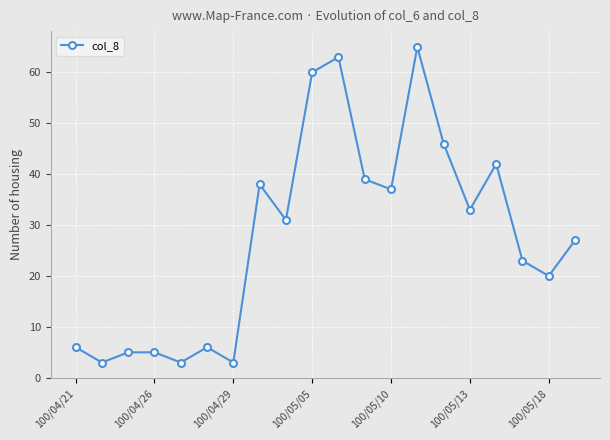

What is the sum of all values?

555